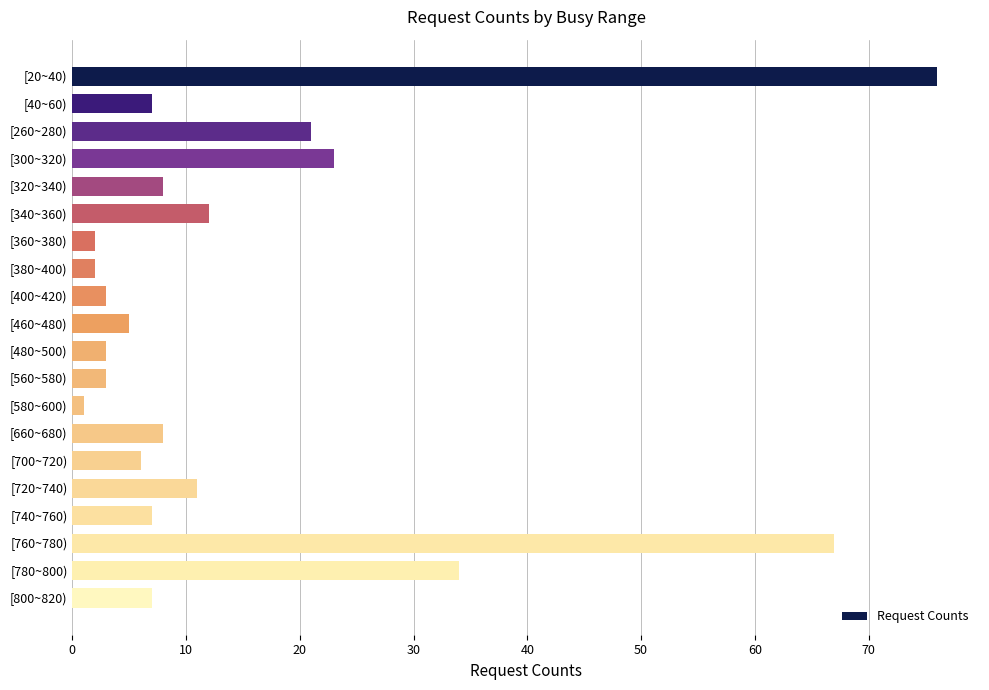

Where is the data nearest to the value 38?

[780~800)